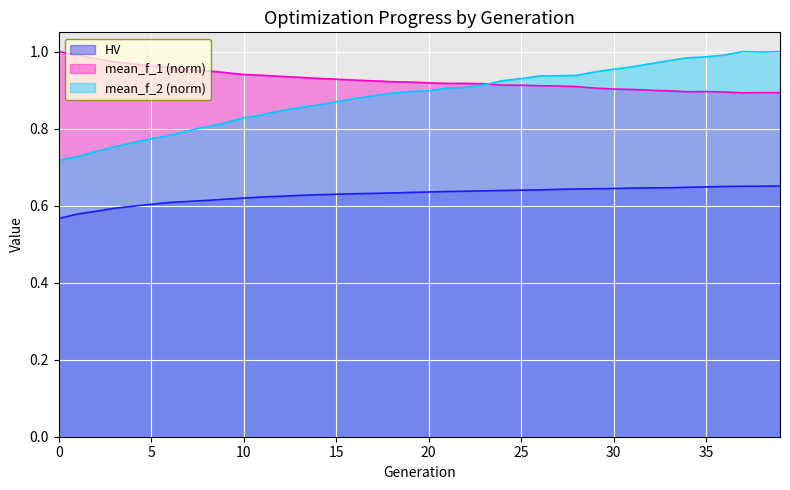

Reading right to left, transcribe all the data shown in this chart.

HV: 0.7	0.7	0.7	0.6	0.6	0.6	0.6	0.6	0.6	0.6	0.6	0.6	0.6	0.6	0.6	0.6	0.6	0.6	0.6	0.6	0.6	0.6	0.6	0.6	0.6	0.6	0.6	0.6	0.6	0.6	0.6	0.6	0.6	0.6	0.6	0.6	0.6	0.6	0.6	0.6
mean_f_1: 0.9	0.9	0.9	0.9	0.9	0.9	0.9	0.9	0.9	0.9	0.9	0.9	0.9	0.9	0.9	0.9	0.9	0.9	0.9	0.9	0.9	0.9	0.9	0.9	0.9	0.9	0.9	0.9	0.9	0.9	0.9	1.0	1.0	1.0	1.0	1.0	1.0	1.0	1.0	1.0
mean_f_2: 1.0	1.0	1.0	1.0	1.0	1.0	1.0	1.0	1.0	1.0	0.9	0.9	0.9	0.9	0.9	0.9	0.9	0.9	0.9	0.9	0.9	0.9	0.9	0.9	0.9	0.9	0.9	0.8	0.8	0.8	0.8	0.8	0.8	0.8	0.8	0.8	0.8	0.7	0.7	0.7